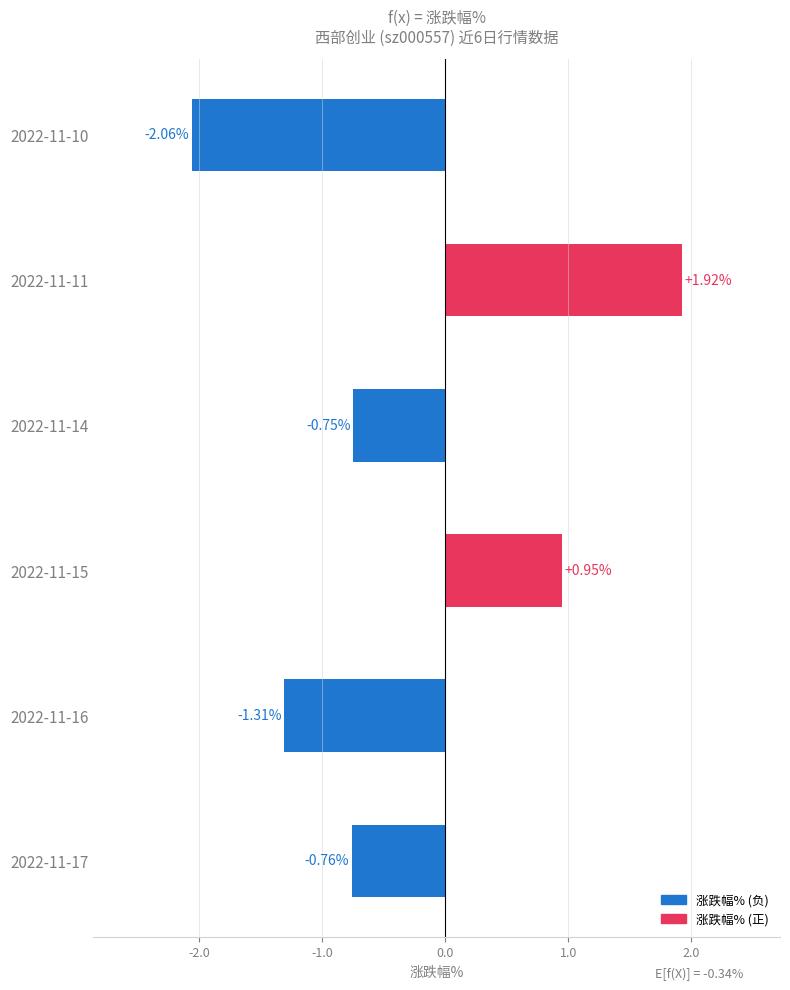

What is the sum of all values?

-2.0